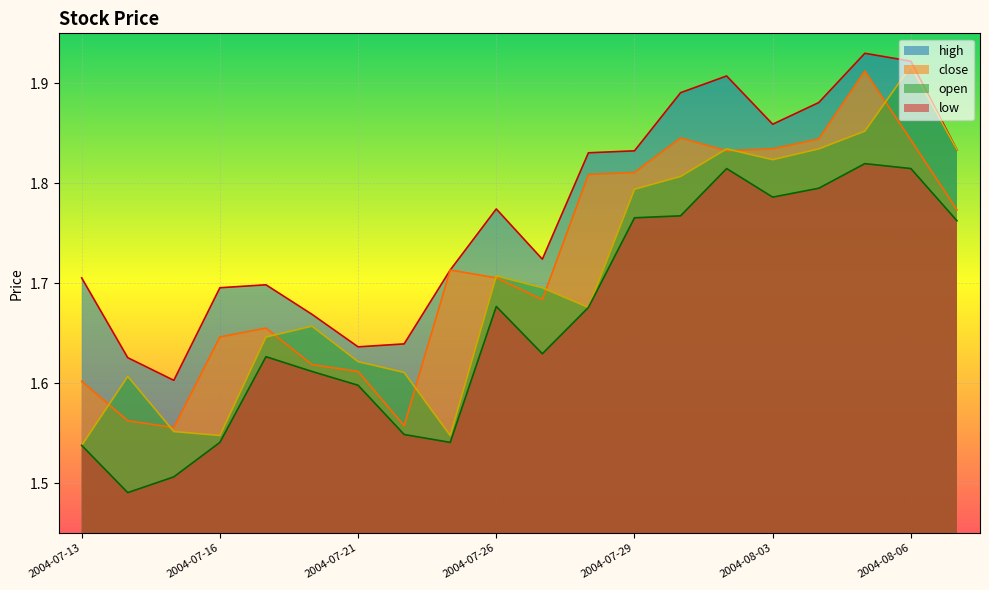

Is the value of high at 2004-07-15 greater than the value of open at 2004-08-09?

No